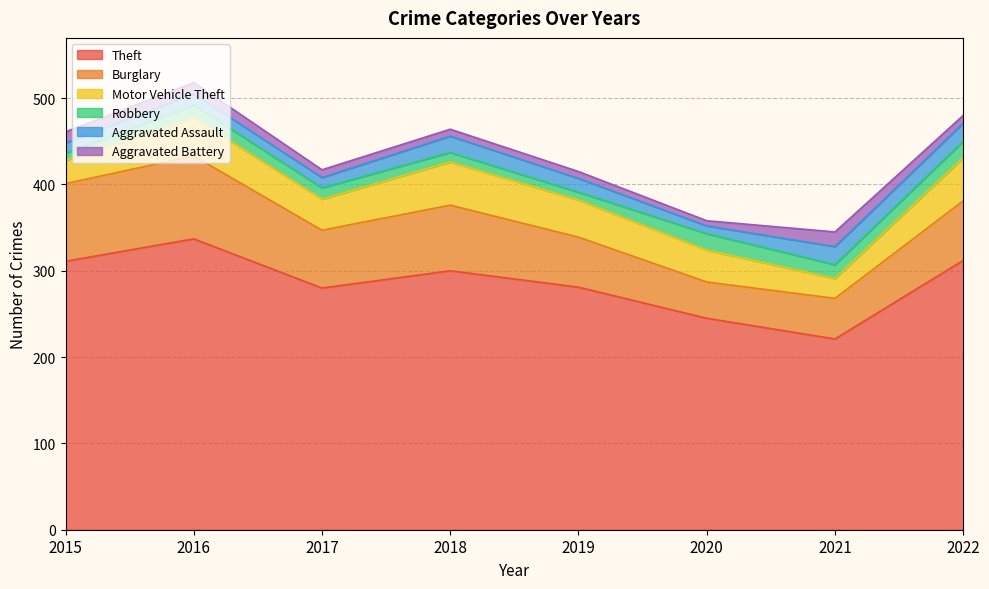

List the labels in order of Theft value, largest first.

2016, 2022, 2015, 2018, 2019, 2017, 2020, 2021